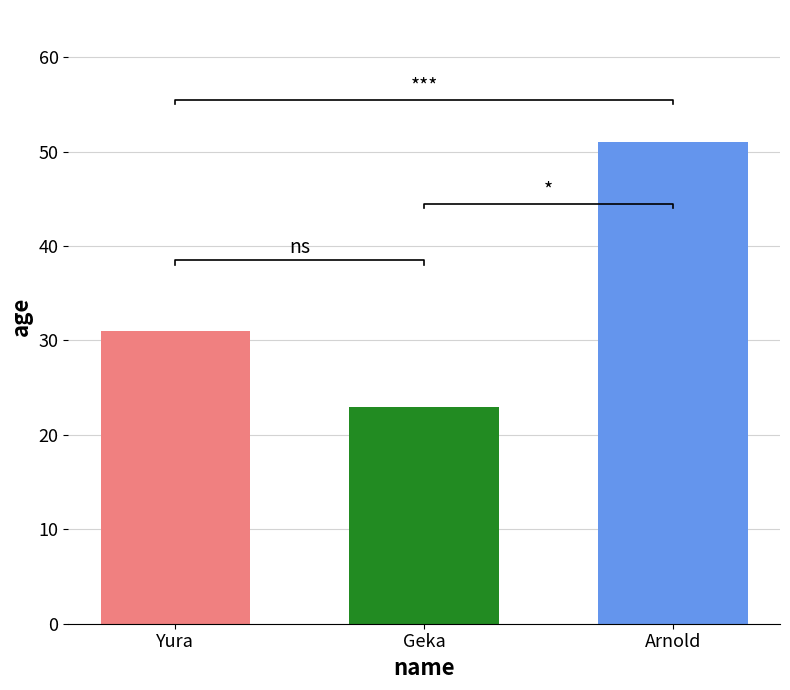

What is the label of the 3rd bar from the right?

Yura